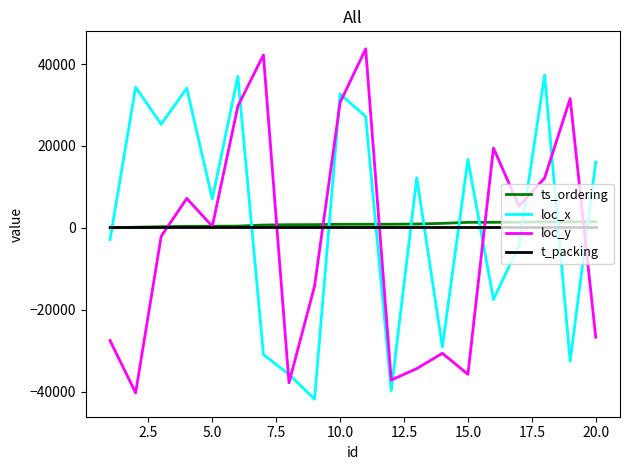

What is the minimum value for loc_x?

-41829.4